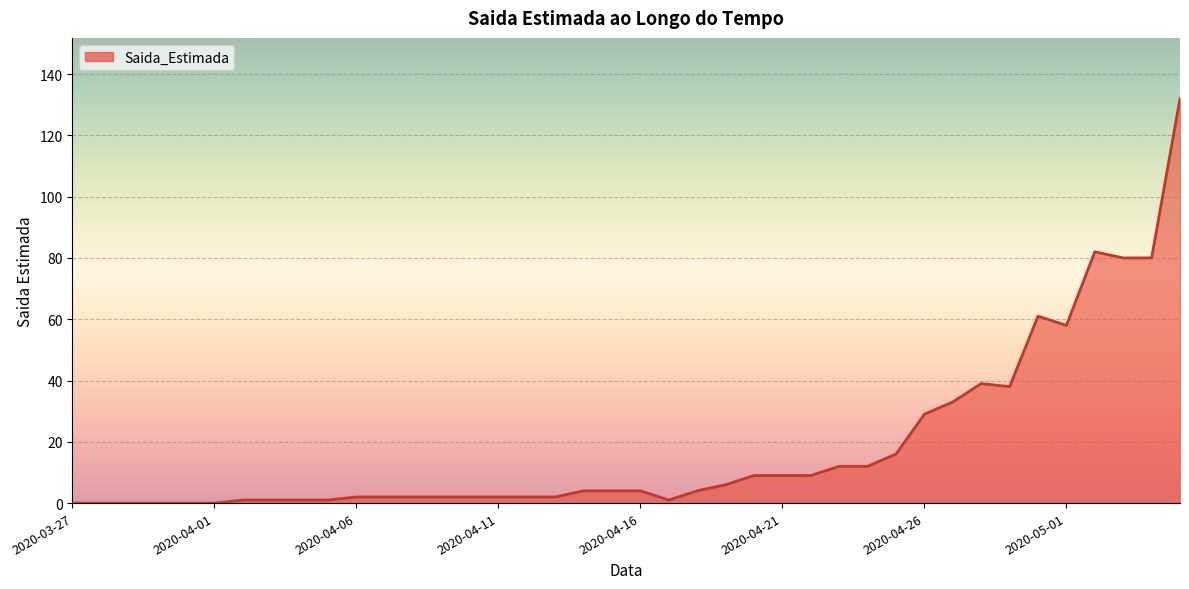

What is the maximum value shown in the chart?

132